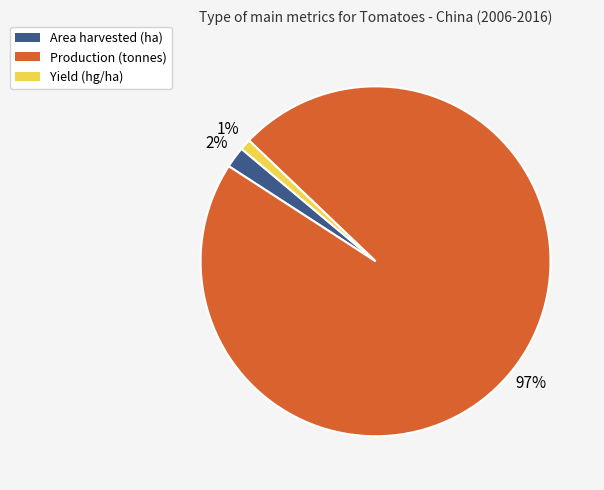

To the nearest percent, what percentage of the pie is Area harvested (ha)?

2%